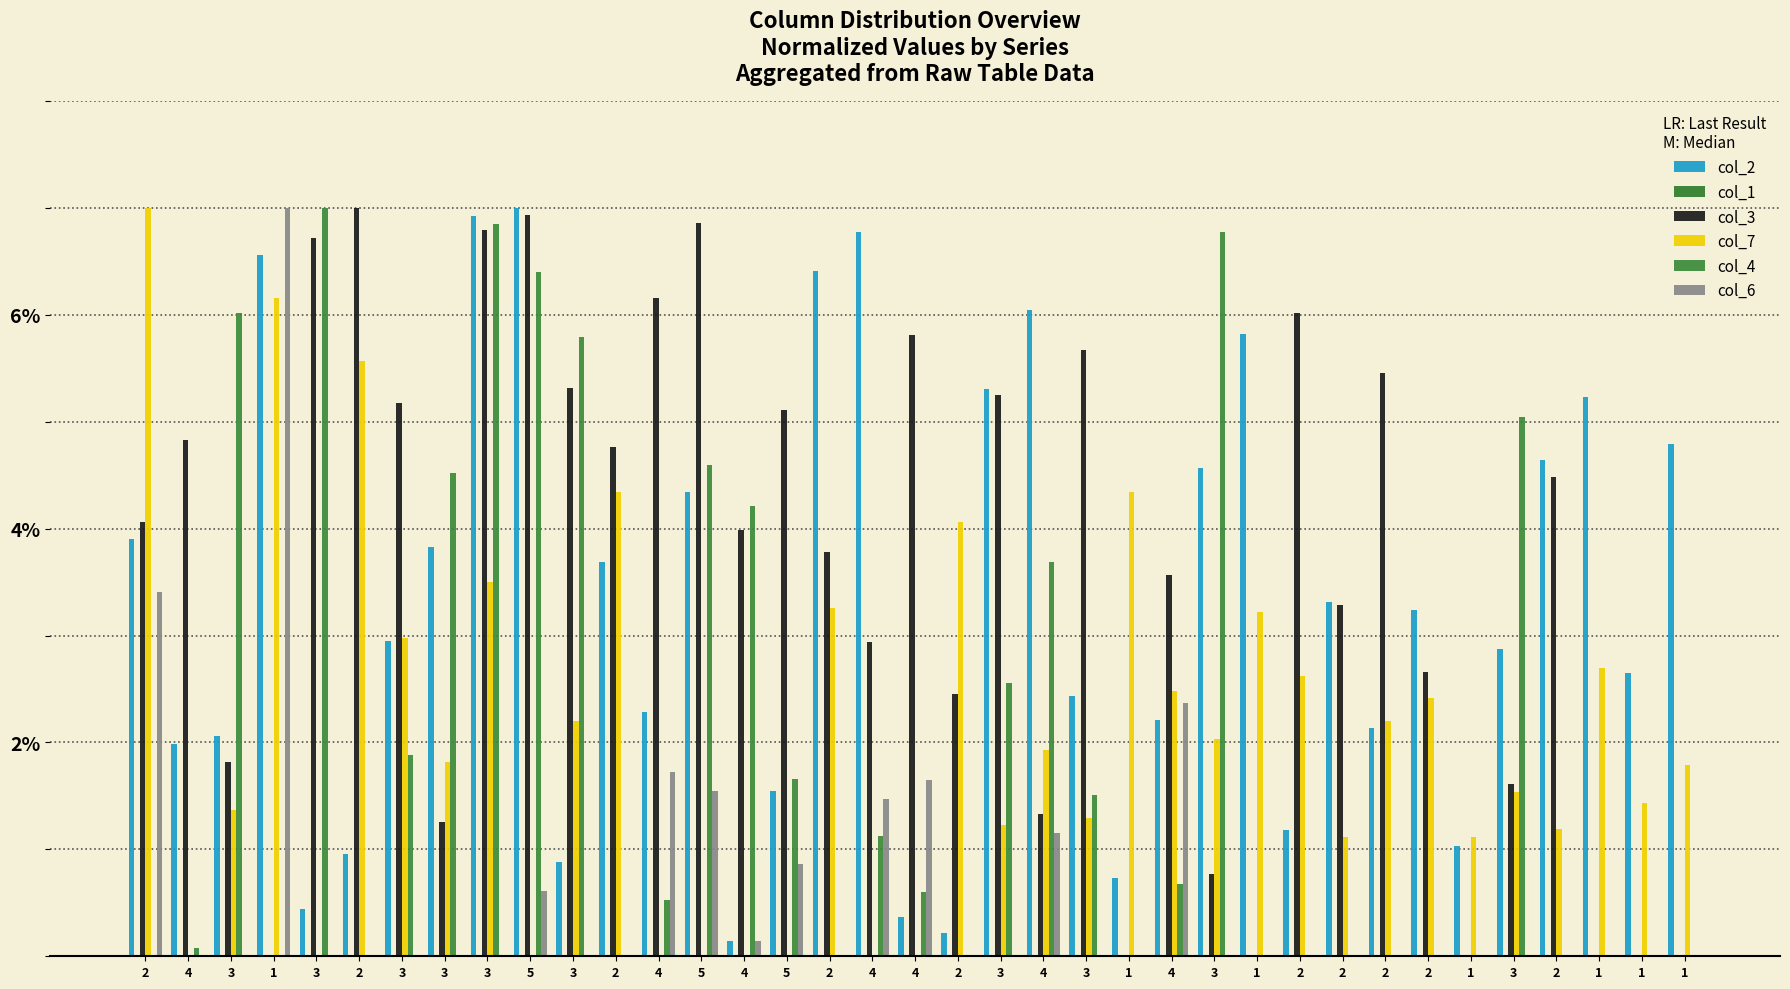

Reading left to right, transcribe all the data shown in this chart.

col_2: 2=3.9	4=2.0	3=2.1	1=6.6	3=0.4	2=1.0	3=2.9	3=3.8	3=6.9	5=7.0	3=0.9	2=3.7	4=2.3	5=4.3	4=0.1	5=1.5	2=6.4	4=6.8	4=0.4	2=0.2	3=5.3	4=6.0	3=2.4	1=0.7	4=2.2	3=4.6	1=5.8	2=1.2	2=3.3	2=2.1	2=3.2	1=1.0	3=2.9	2=4.6	1=5.2	1=2.7	1=4.8
col_1: 2=0.0	4=0.0	3=0.0	1=0.0	3=0.0	2=0.0	3=0.0	3=0.0	3=0.0	5=0.0	3=0.0	2=0.0	4=0.0	5=0.0	4=0.0	5=0.0	2=0.0	4=0.0	4=0.0	2=0.0	3=0.0	4=0.0	3=0.0	1=0.0	4=0.0	3=0.0	1=0.0	2=0.0	2=0.0	2=0.0	2=0.0	1=0.0	3=0.0	2=0.0	1=0.0	1=0.0	1=0.0
col_3: 2=4.1	4=4.8	3=1.8	1=0.0	3=6.7	2=7.0	3=5.2	3=1.3	3=6.8	5=6.9	3=5.3	2=4.8	4=6.2	5=6.9	4=4.0	5=5.1	2=3.8	4=2.9	4=5.8	2=2.4	3=5.2	4=1.3	3=5.7	1=0.0	4=3.6	3=0.8	1=0.0	2=6.0	2=3.3	2=5.5	2=2.7	1=0.0	3=1.6	2=4.5	1=0.0	1=0.0	1=0.0
col_7: 2=7.0	4=0.0	3=1.4	1=6.2	3=0.0	2=5.6	3=3.0	3=1.8	3=3.5	5=0.0	3=2.2	2=4.3	4=0.0	5=0.0	4=0.0	5=0.0	2=3.3	4=0.0	4=0.0	2=4.1	3=1.2	4=1.9	3=1.3	1=4.3	4=2.5	3=2.0	1=3.2	2=2.6	2=1.1	2=2.2	2=2.4	1=1.1	3=1.5	2=1.2	1=2.7	1=1.4	1=1.8
col_4: 2=0.0	4=0.1	3=6.0	1=0.0	3=7.0	2=0.0	3=1.9	3=4.5	3=6.8	5=6.4	3=5.8	2=0.0	4=0.5	5=4.6	4=4.2	5=1.7	2=0.0	4=1.1	4=0.6	2=0.0	3=2.6	4=3.7	3=1.5	1=0.0	4=0.7	3=6.8	1=0.0	2=0.0	2=0.0	2=0.0	2=0.0	1=0.0	3=5.0	2=0.0	1=0.0	1=0.0	1=0.0
col_6: 2=3.4	4=0.0	3=0.0	1=7.0	3=0.0	2=0.0	3=0.0	3=0.0	3=0.0	5=0.6	3=0.0	2=0.0	4=1.7	5=1.5	4=0.1	5=0.9	2=0.0	4=1.5	4=1.7	2=0.0	3=0.0	4=1.1	3=0.0	1=0.0	4=2.4	3=0.0	1=0.0	2=0.0	2=0.0	2=0.0	2=0.0	1=0.0	3=0.0	2=0.0	1=0.0	1=0.0	1=0.0